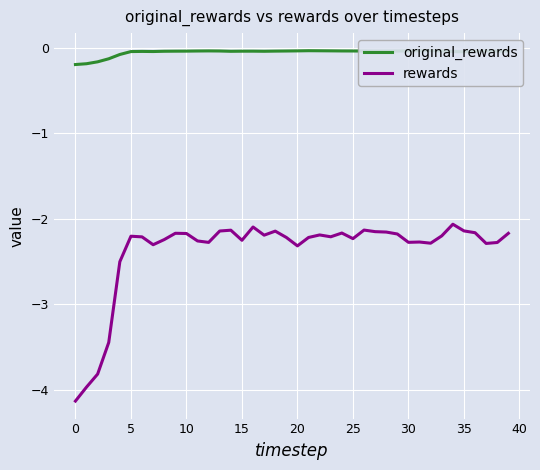

What is the total value across all series at 19?

-2.3